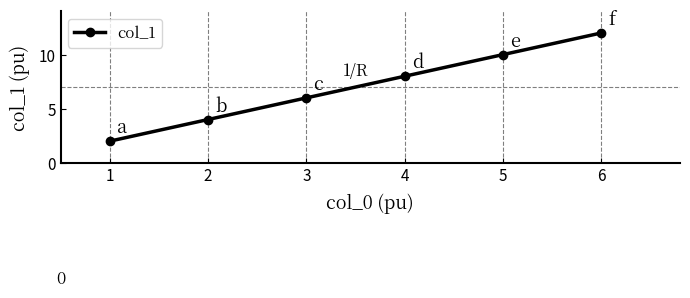

What is the value of the 4th point from the left?

8